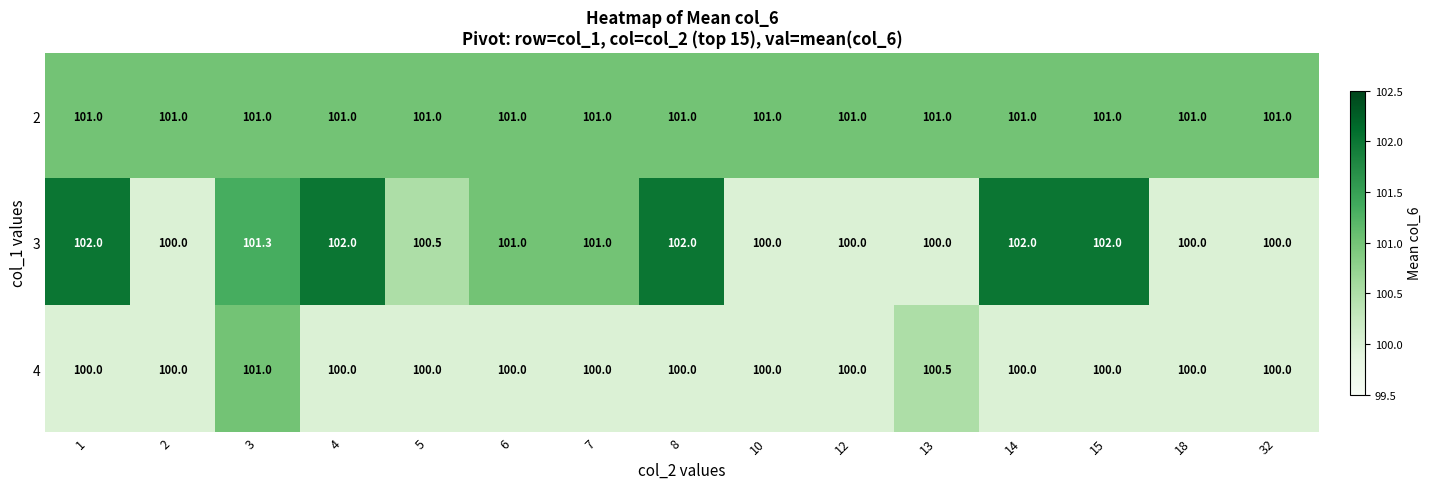

Which series has the largest total across all categories?

2